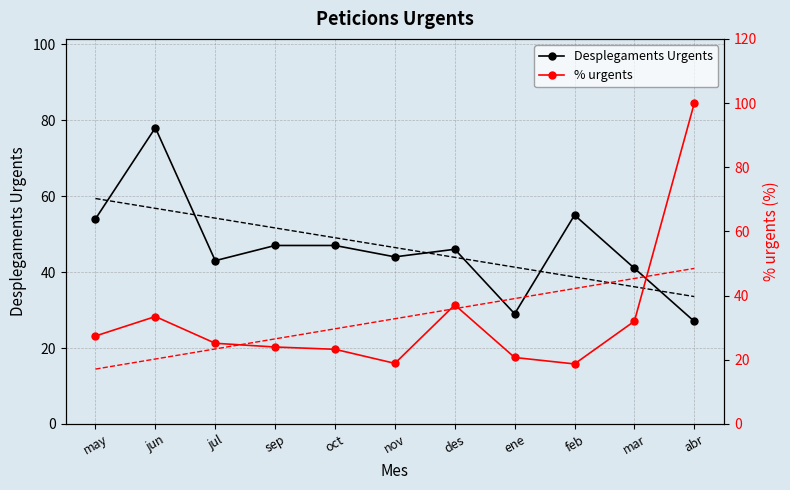

At which label does % urgents trend first exceed 32?

nov